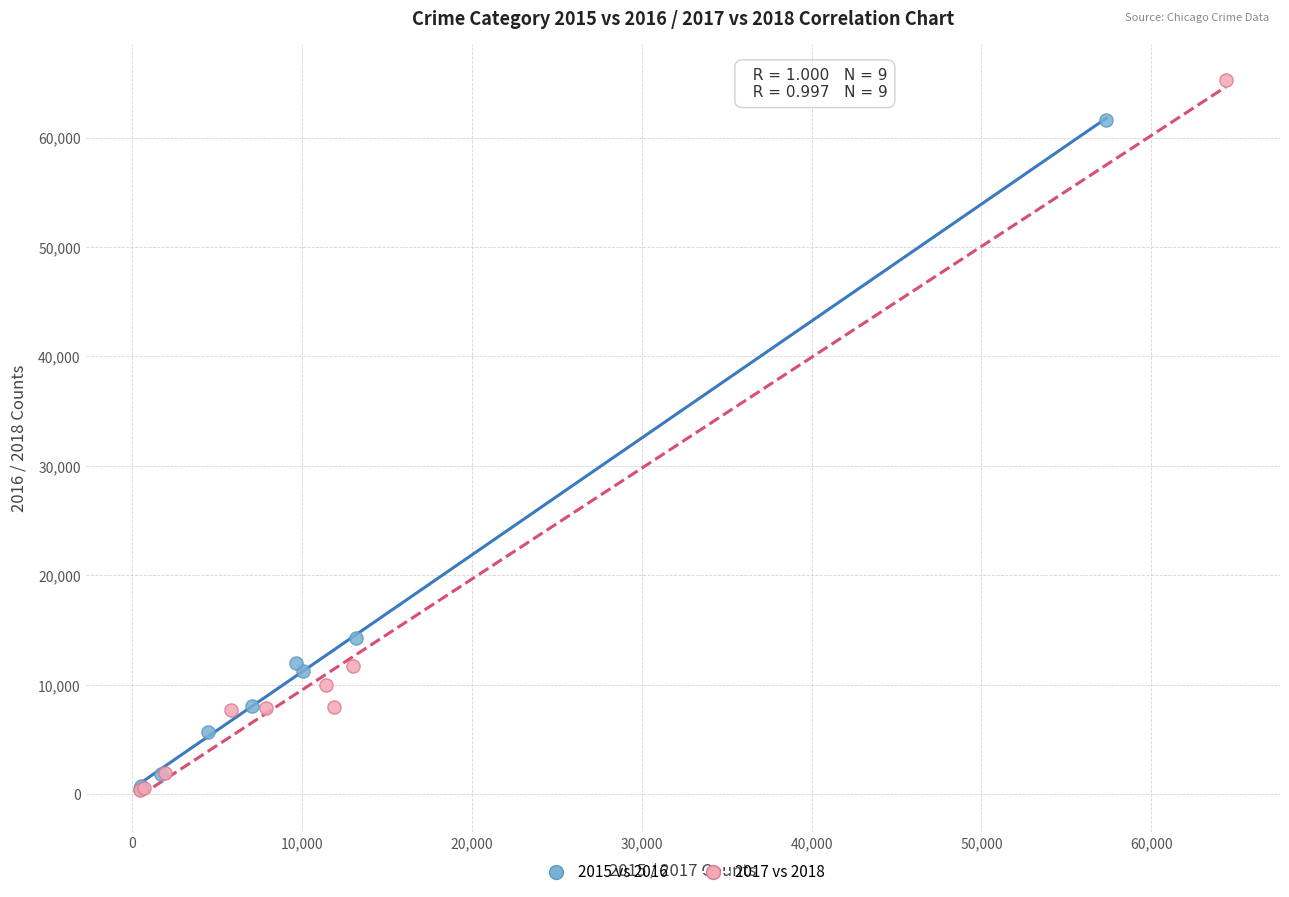

What are all the series names shown in the legend?

2015 vs 2016, 2017 vs 2018